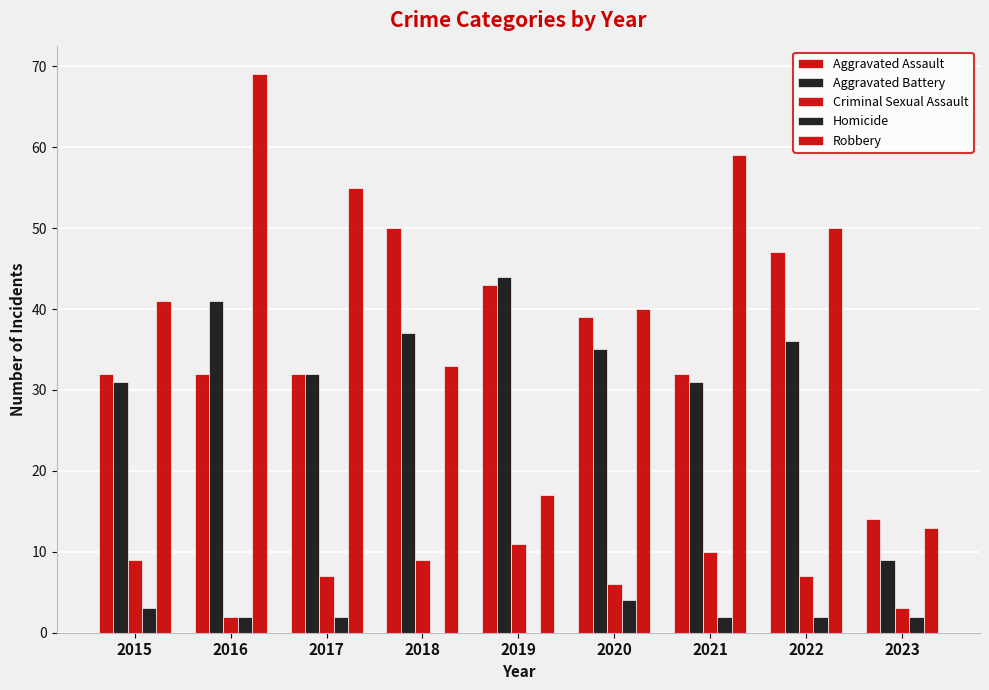

How many distinct data groups are displayed?

5